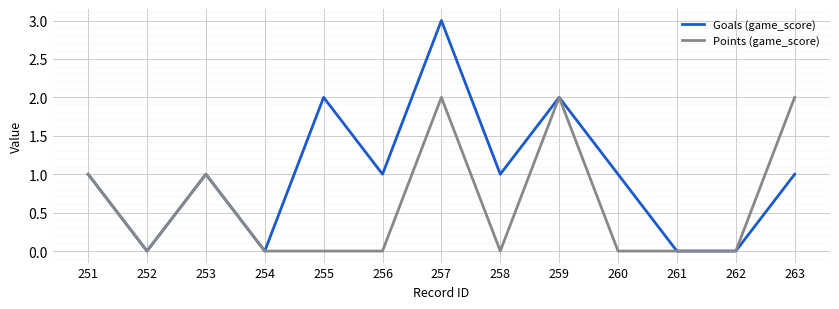

Reading left to right, transcribe all the data shown in this chart.

Goals (game_score): 251=1	252=0	253=1	254=0	255=2	256=1	257=3	258=1	259=2	260=1	261=0	262=0	263=1
Points (game_score): 251=1	252=0	253=1	254=0	255=0	256=0	257=2	258=0	259=2	260=0	261=0	262=0	263=2